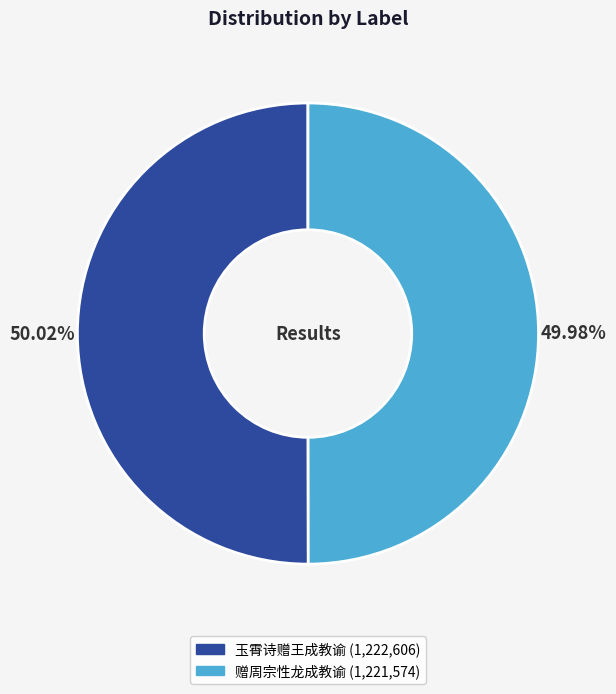

To the nearest percent, what portion does 赠周宗性龙成教谕 represent?

50%